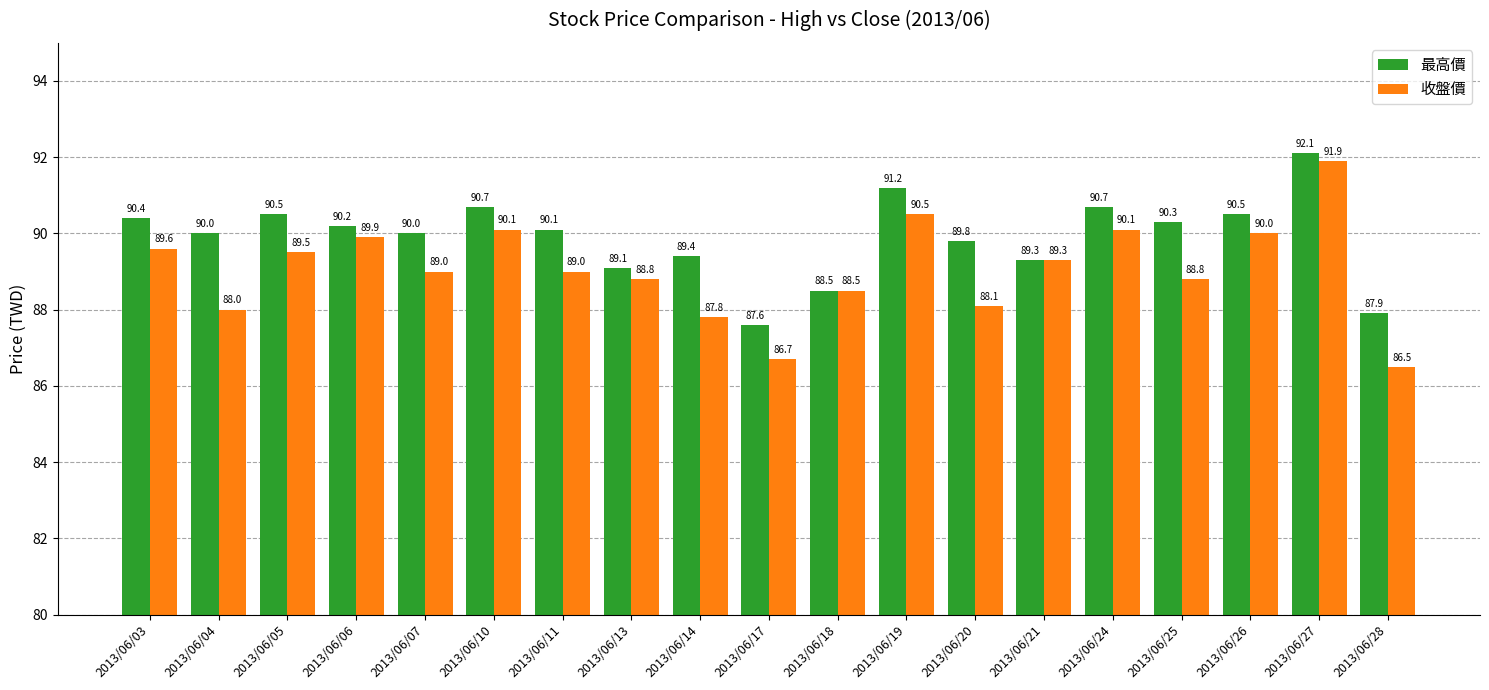

At which label does 收盤價 reach its minimum?

2013/06/28